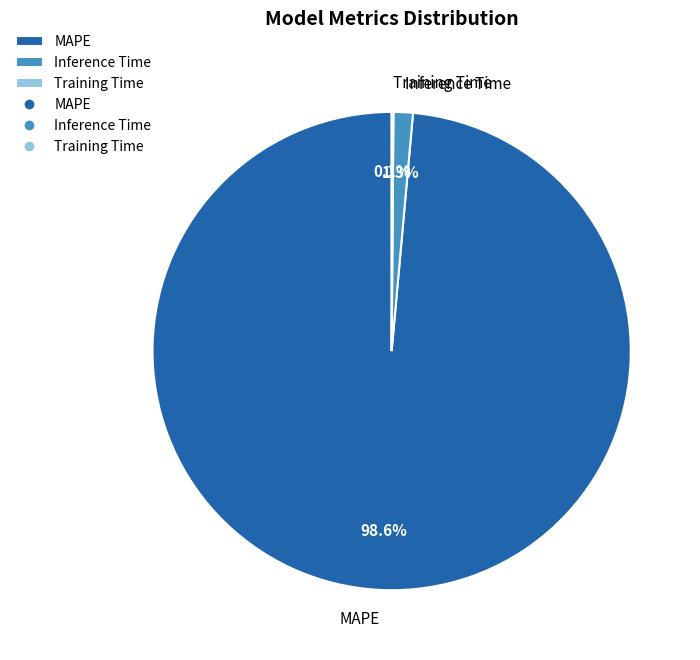

The Inference Time slice represents 11% of the pie. True or false?

False